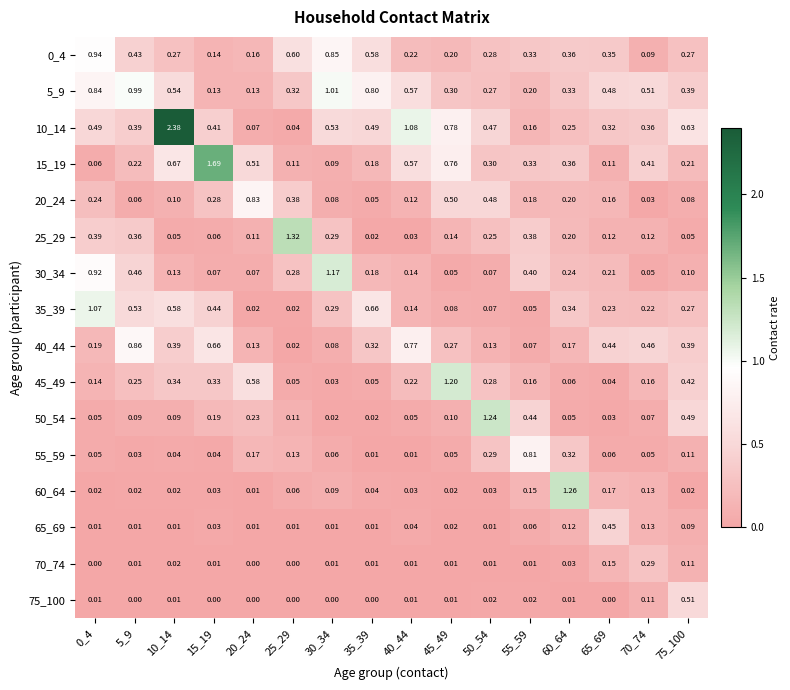

Is the value of 50_54 at 25_29 greater than the value of 35_39 at 65_69?

No